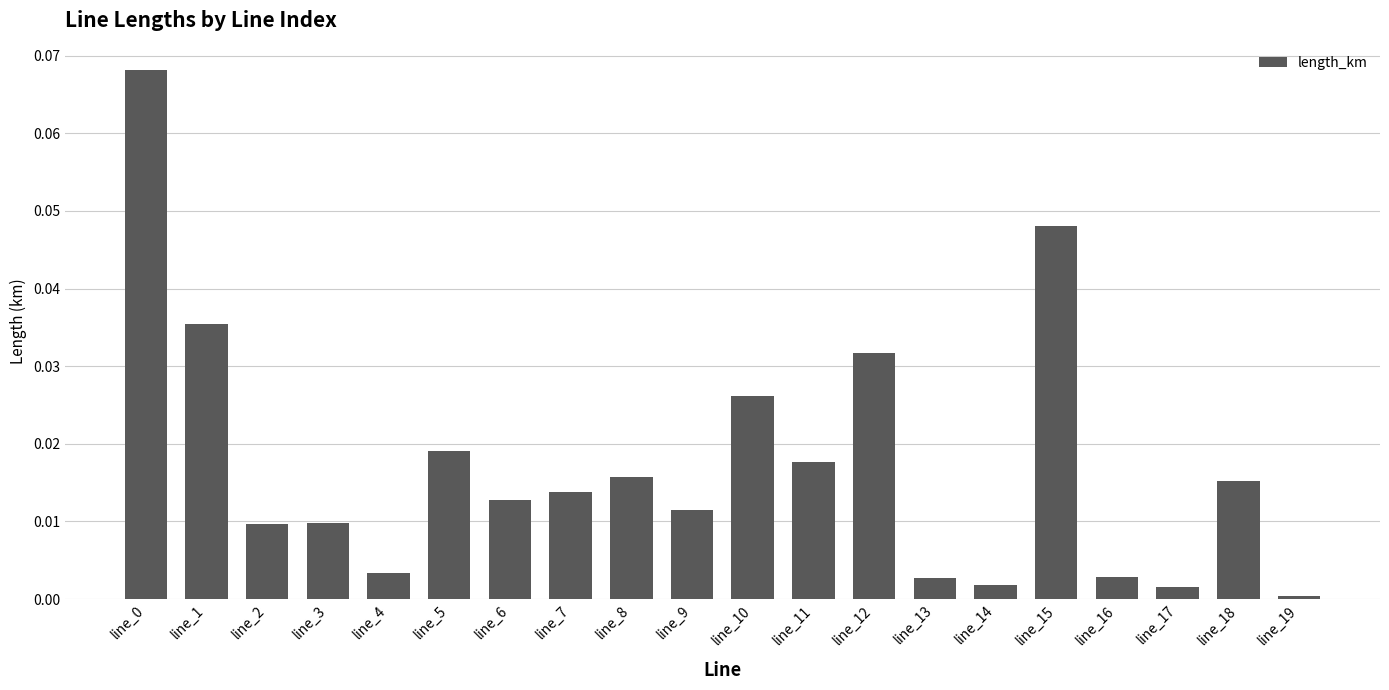

Is it true that the value at line_15 is 0.1?

False